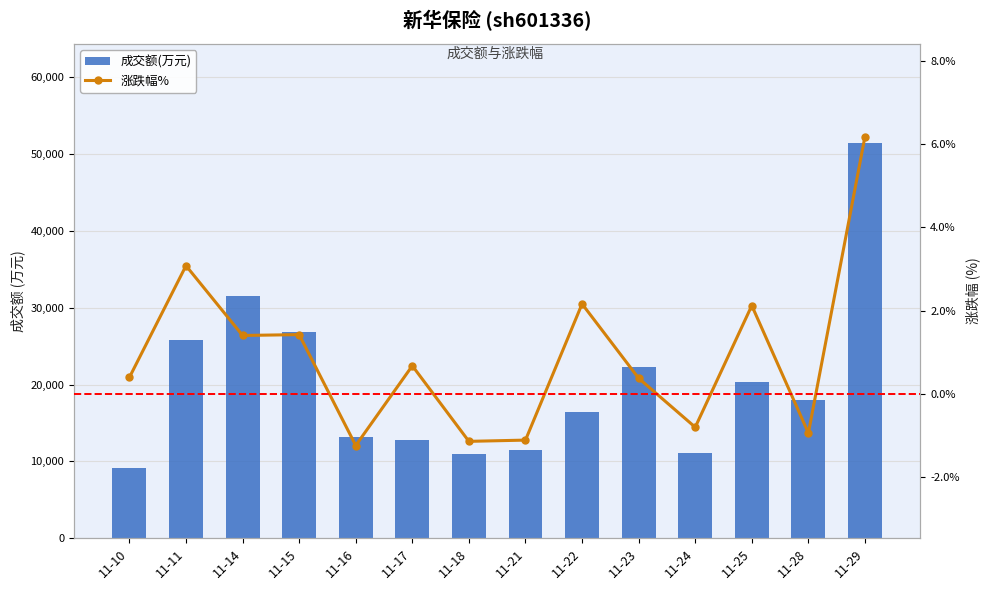

Count the number of data series in this chart.

2